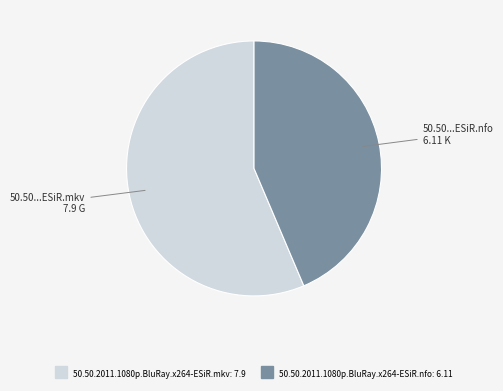

Combined, do 50.50.2011.1080p.BluRay.x264-ESiR.mkv and 50.50.2011.1080p.BluRay.x264-ESiR.nfo account for over 50%?

Yes